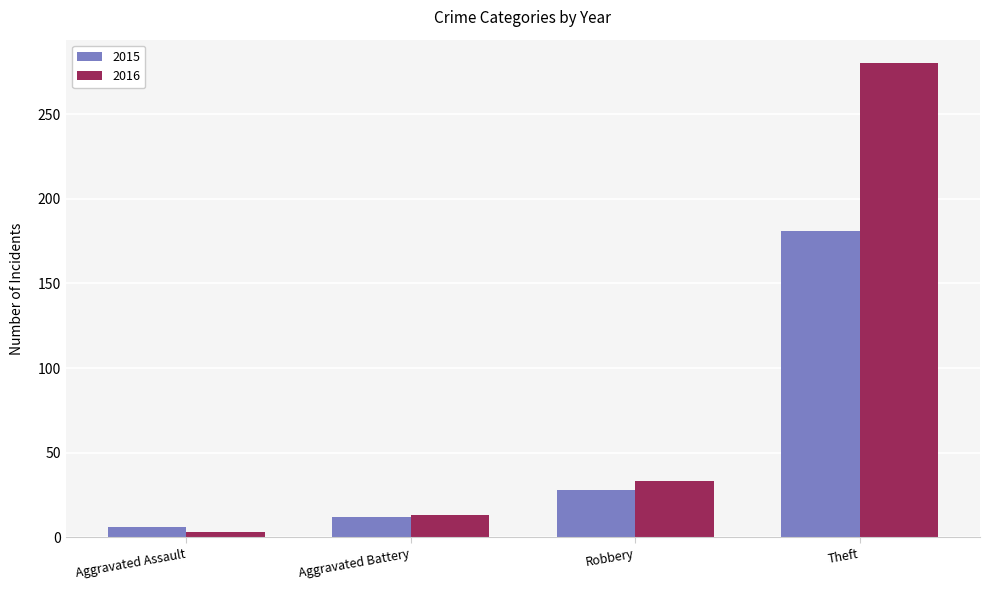

What is the label of the 4th bar from the right?

Aggravated Assault